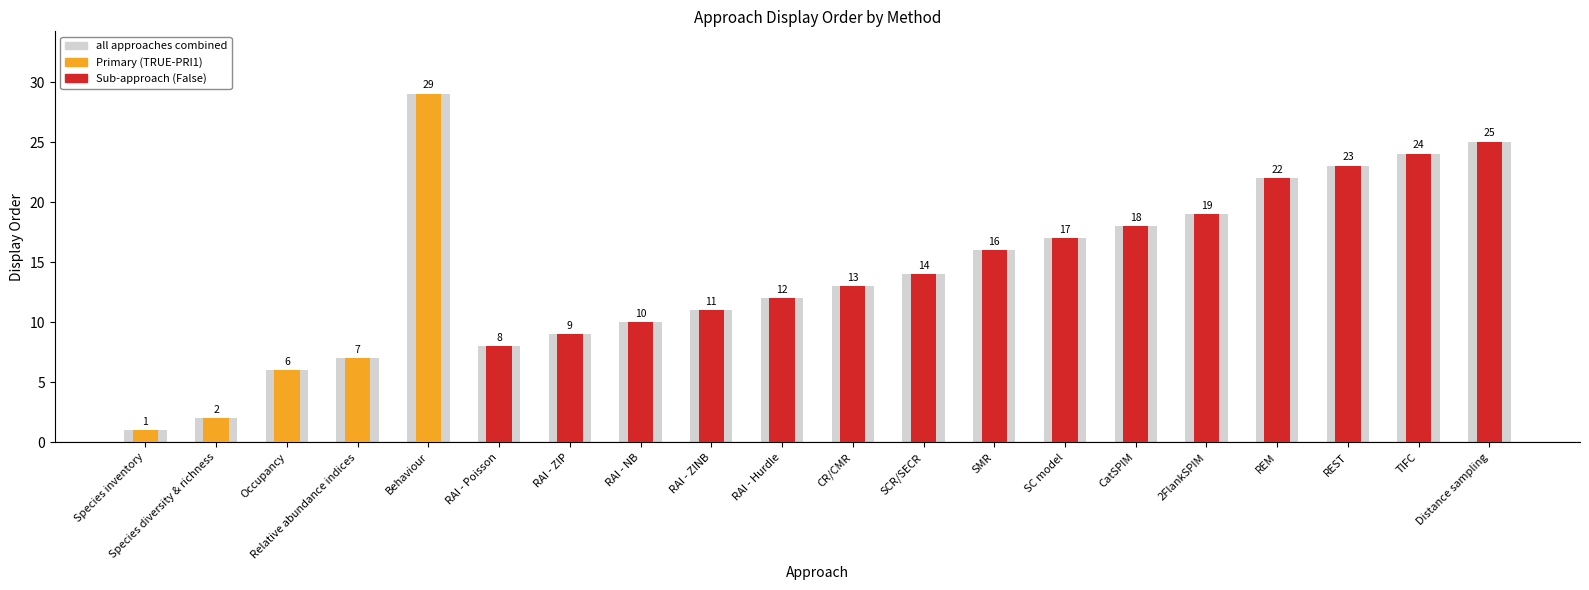

What is the difference between the maximum and second lowest values?

27